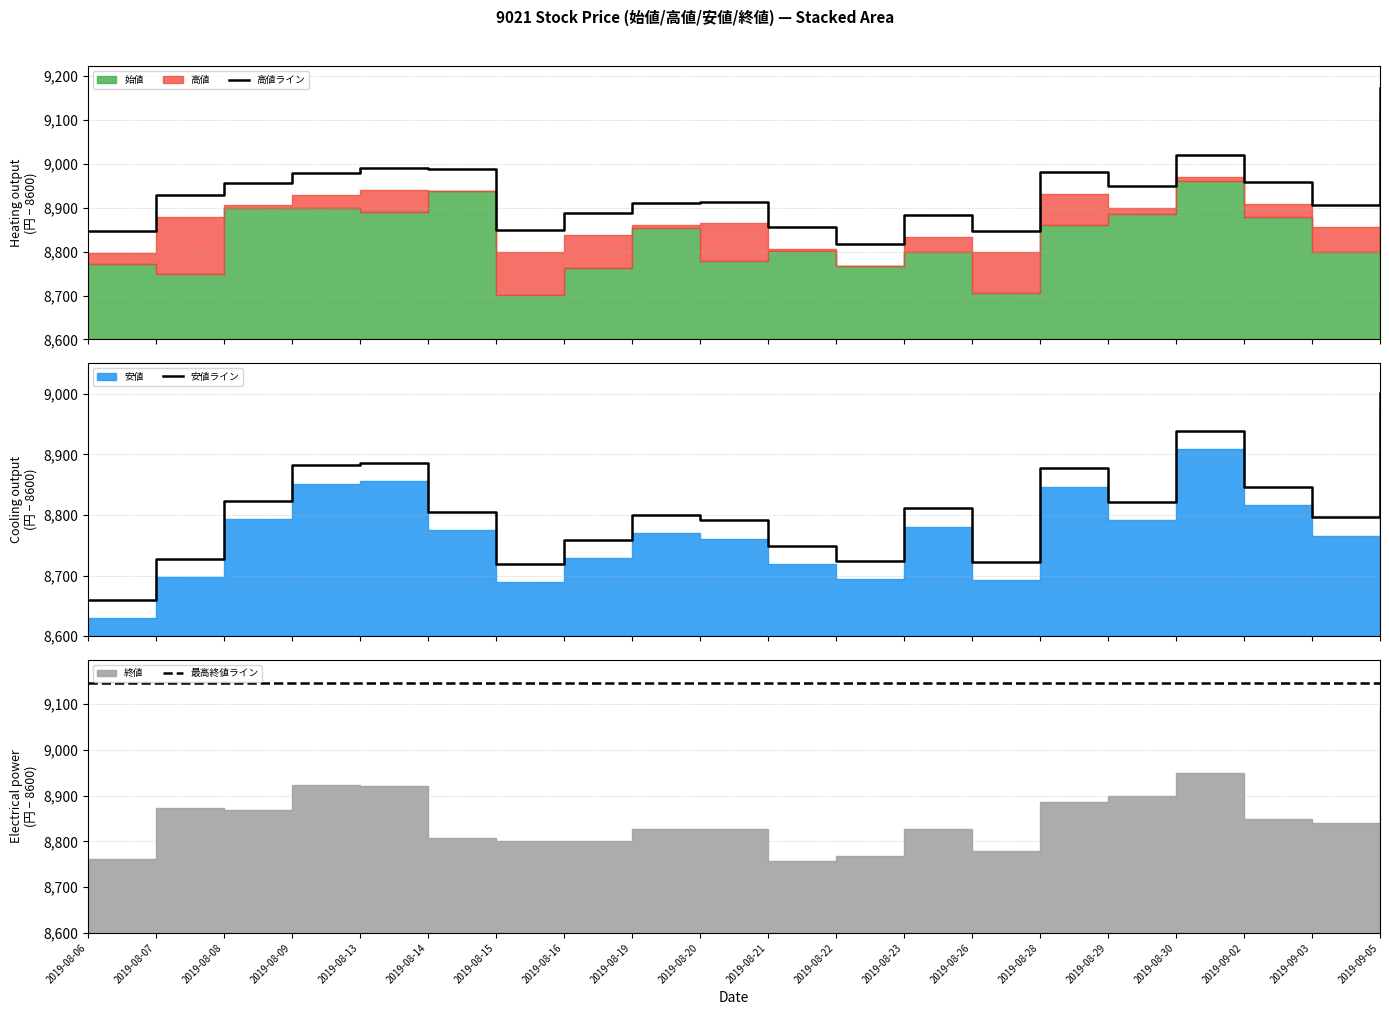

Where is the first local minimum for 高値ライン?

2019-08-15